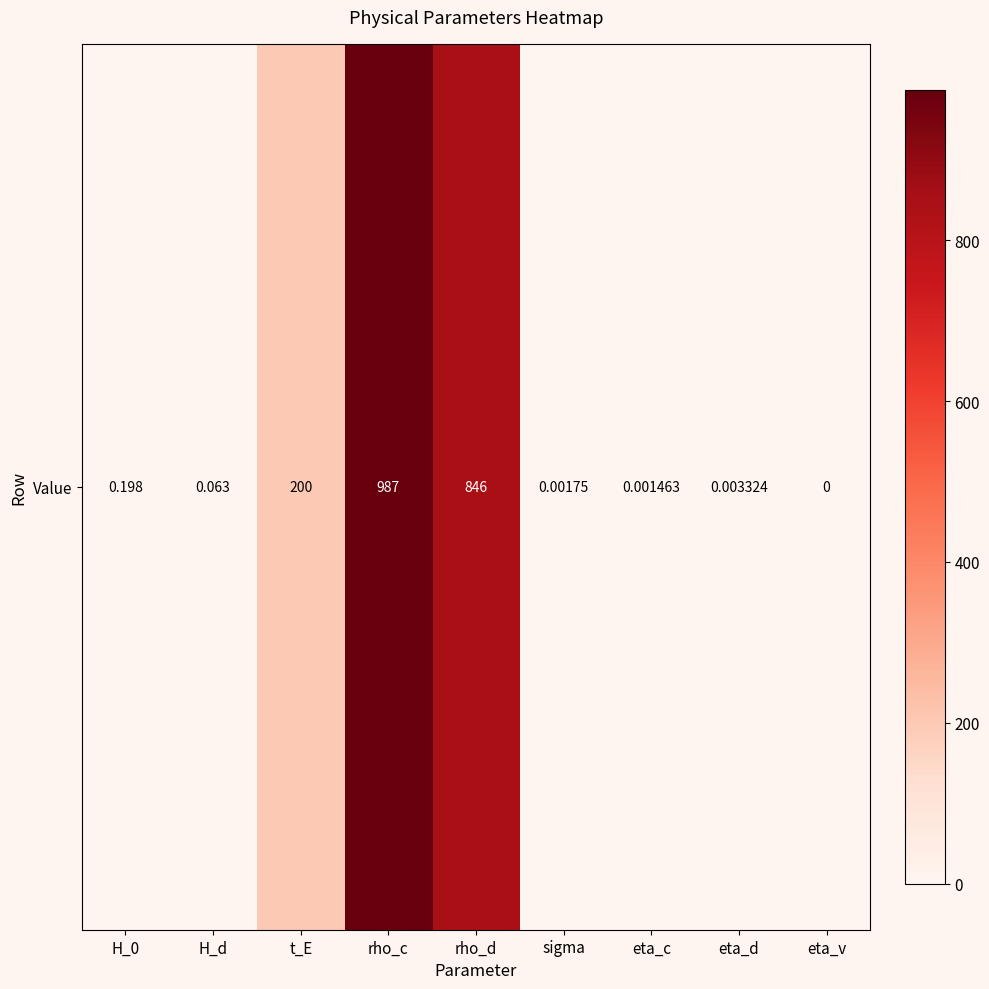

Reading left to right, extract all data points from this chart.

H_0=0.2	H_d=0.1	t_E=200.0	rho_c=987.0	rho_d=846.0	sigma=0.0	eta_c=0.0	eta_d=0.0	eta_v=0.0